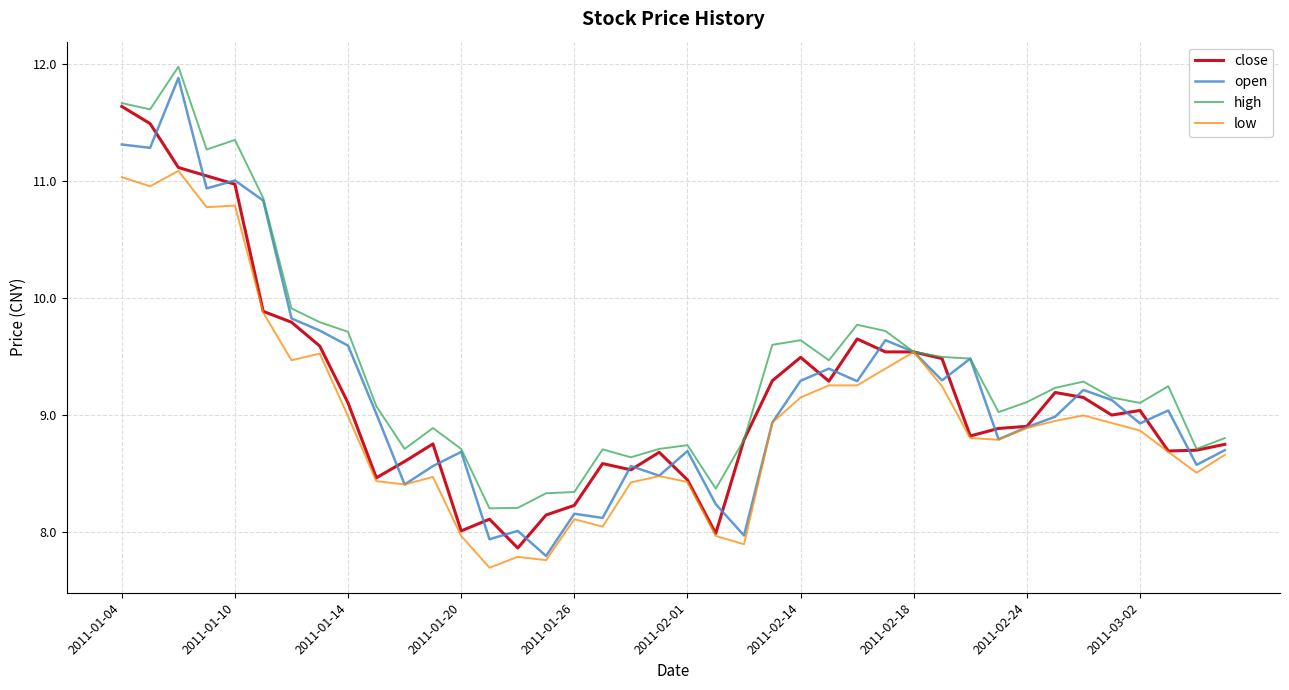

Which series has the largest total across all categories?

high